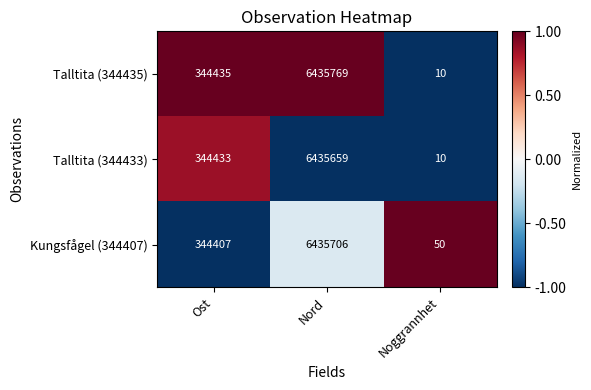

At which category is the sum across all series the highest?

Nord